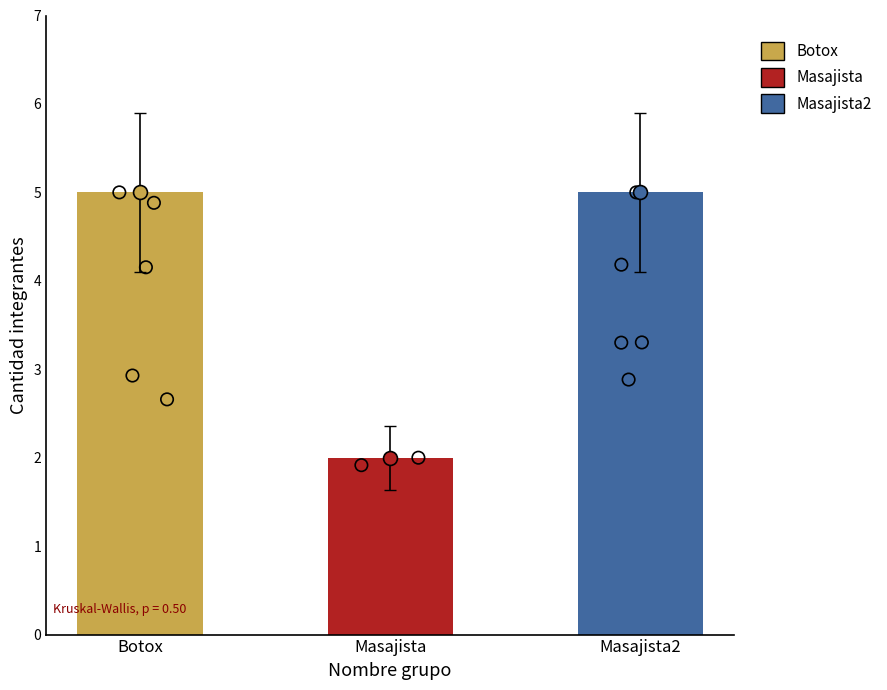

Between Botox and Masajista2, which is larger?

Botox